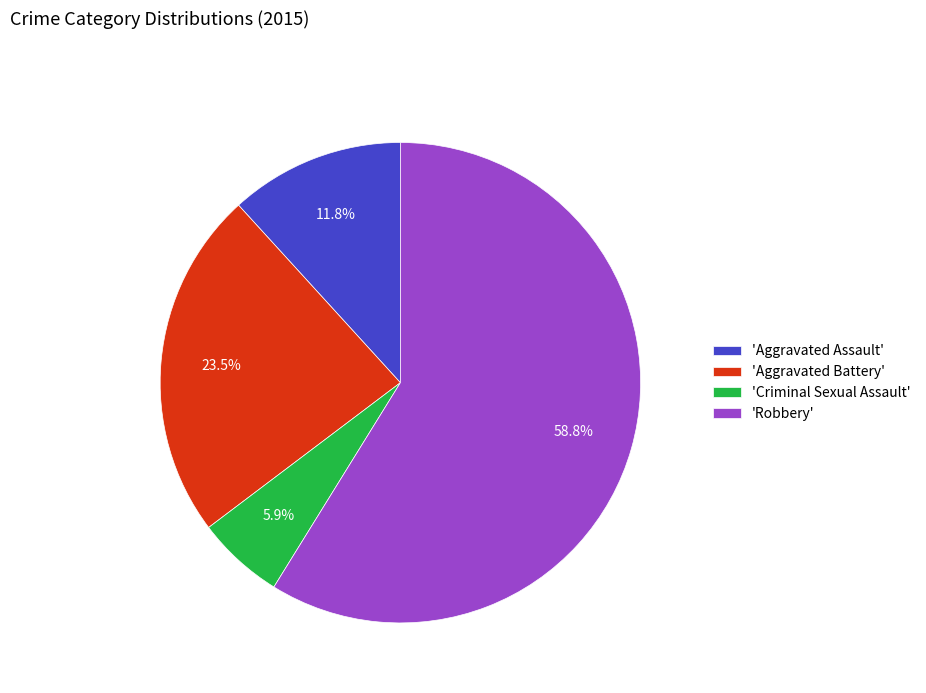

Count the number of slices in the pie.

4